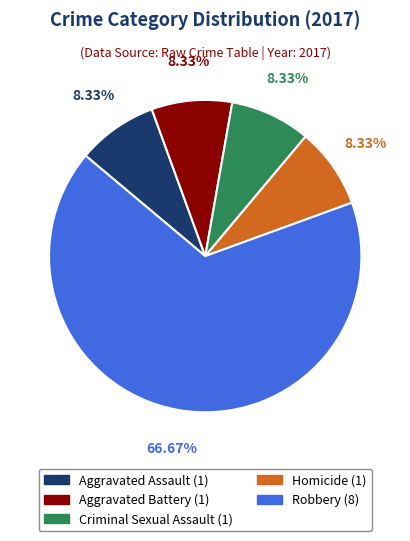

Is the sum of Aggravated Battery and Aggravated Assault greater than half?

No